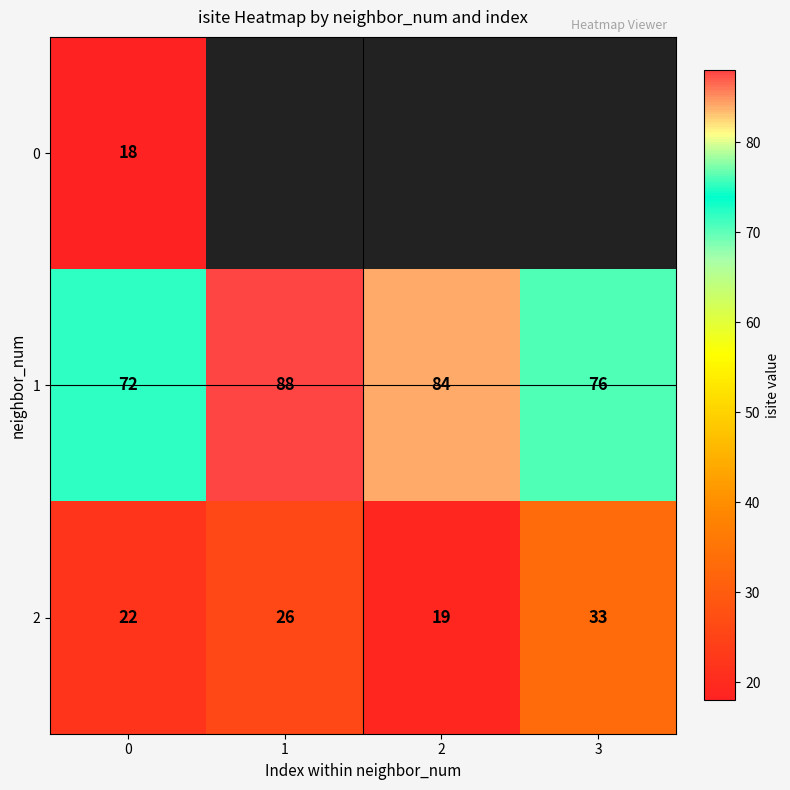

What is the difference between the 1 values at 2 and 1?

4